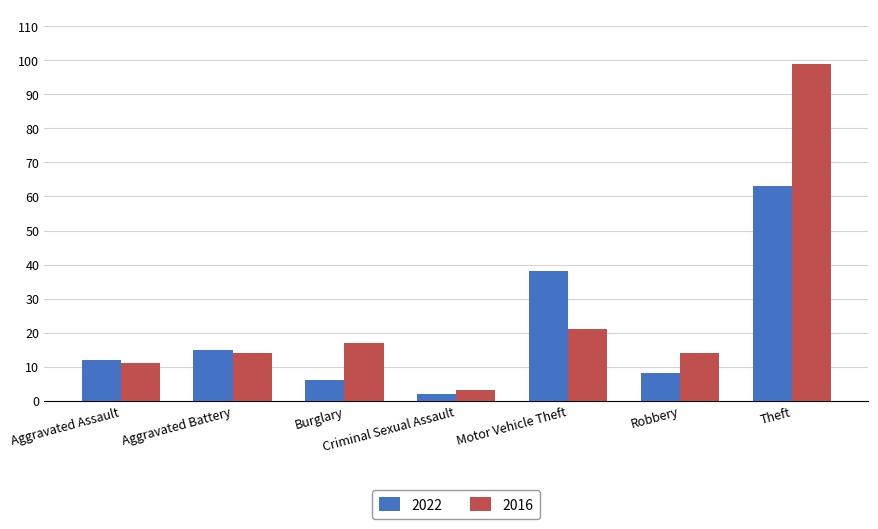

Between Criminal Sexual Assault and Robbery, which series saw the biggest shift?

2016